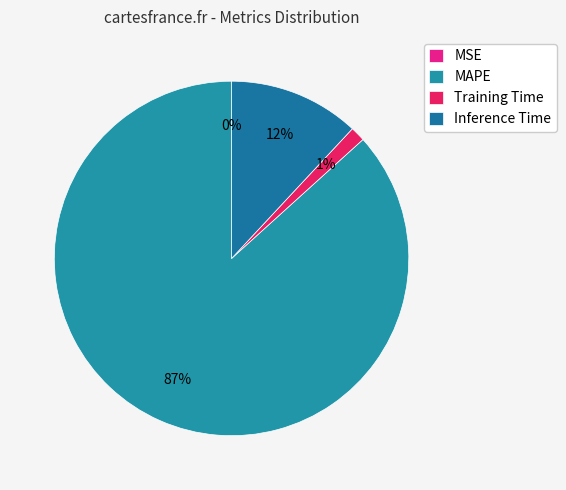

Rank the categories by value from lowest to highest.

MSE, Training Time, Inference Time, MAPE